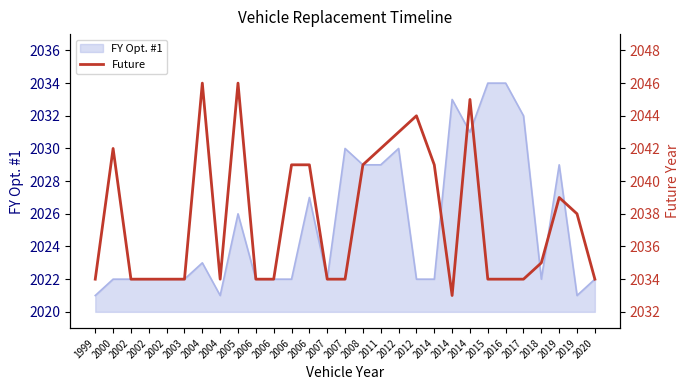

Reading left to right, extract all data points from this chart.

2034	2042	2034	2034	2034	2034	2046	2034	2046	2034	2034	2041	2041	2034	2034	2041	2042	2043	2044	2041	2033	2045	2034	2034	2034	2035	2039	2038	2034